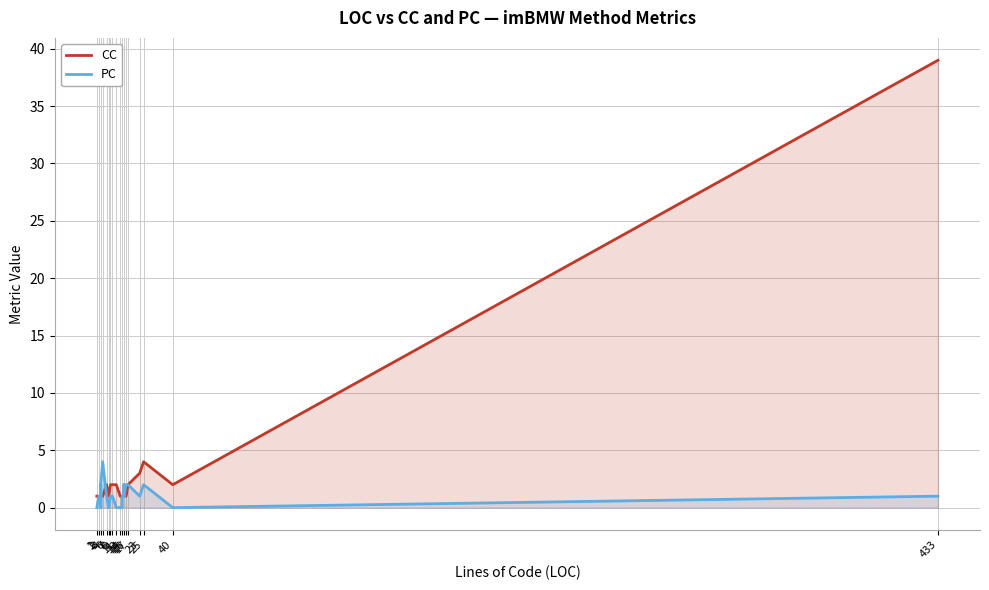

What is the sum of the PC values at 8 and 3?

3